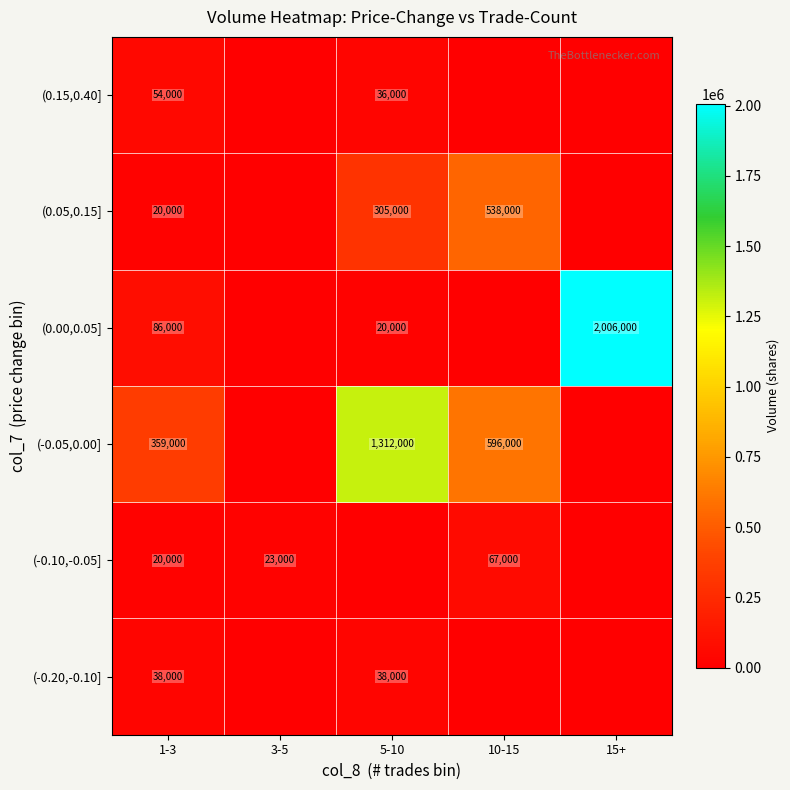

Is it true that (-0.05,0.00] equals 596000 at 10-15?

True